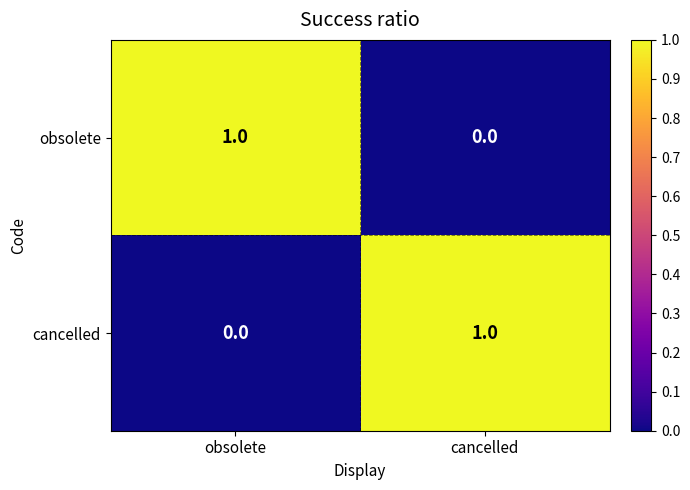

How many data points does each series have?

2